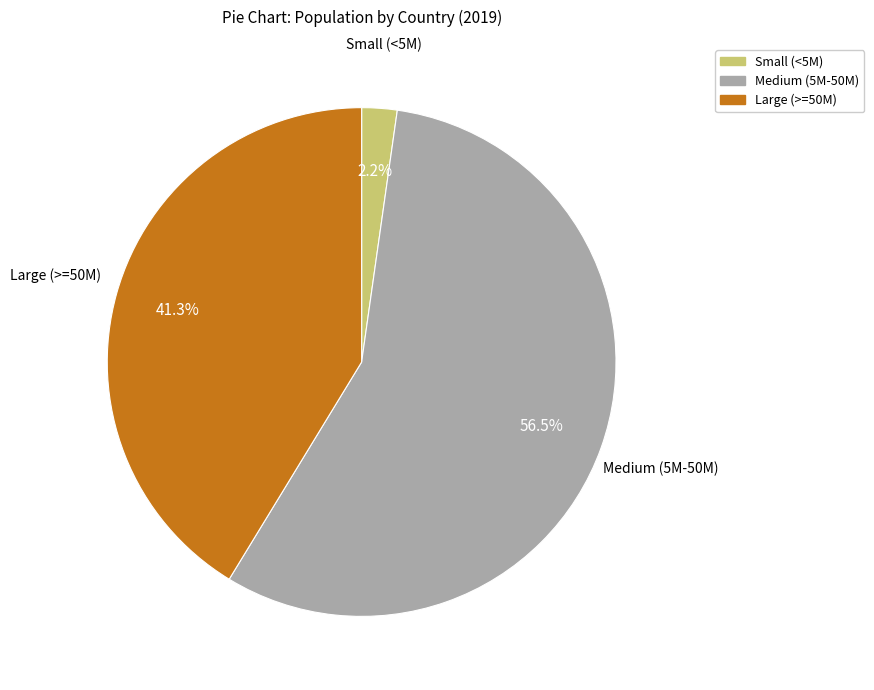

To the nearest percent, what is the average slice percentage?

33%